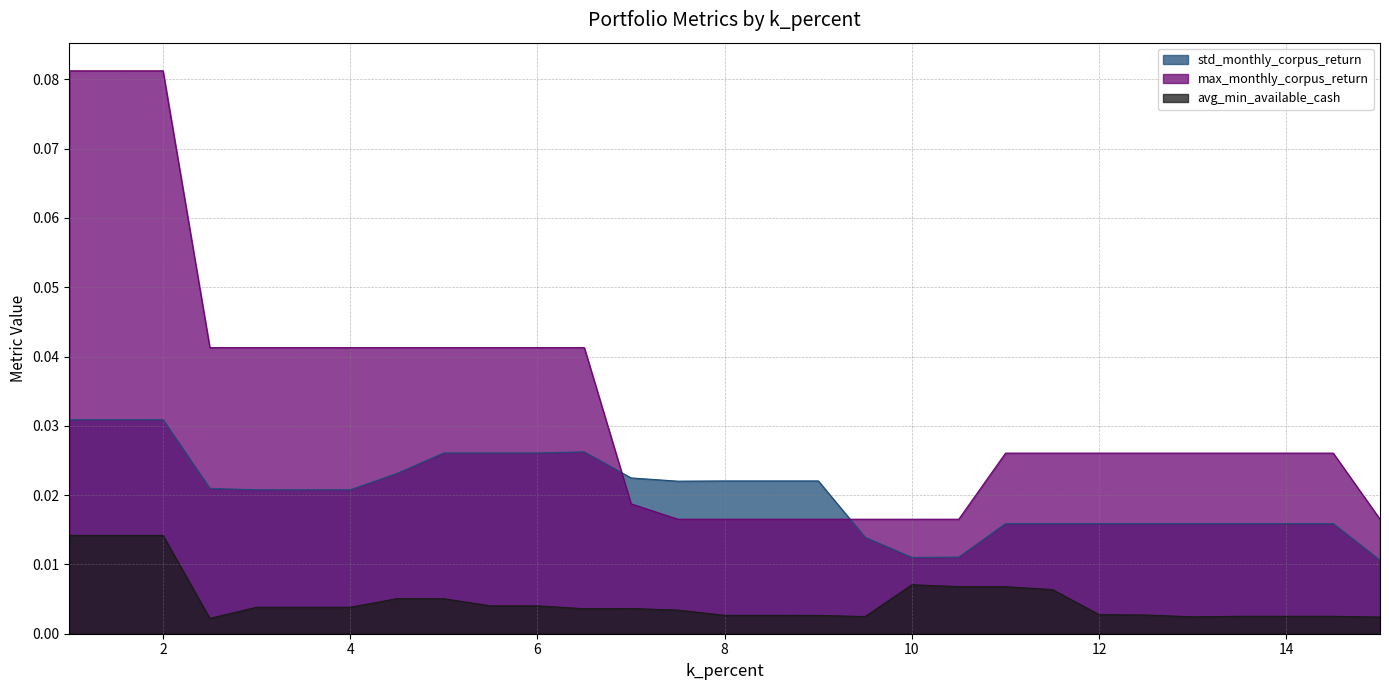

What is the label of the 13th point from the left?

7.0